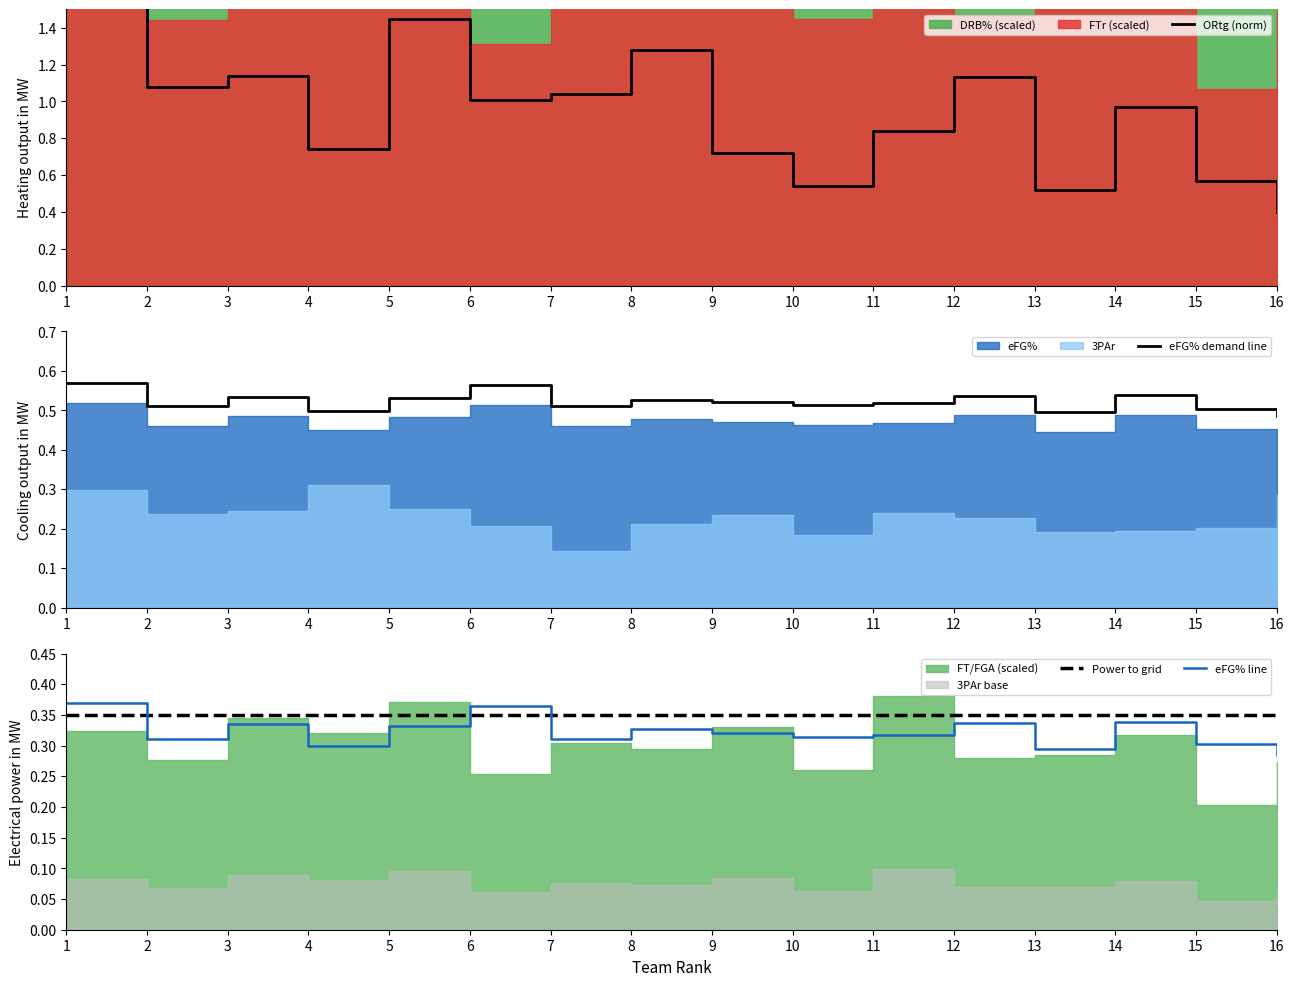

What is the minimum value for Power to grid?

0.3